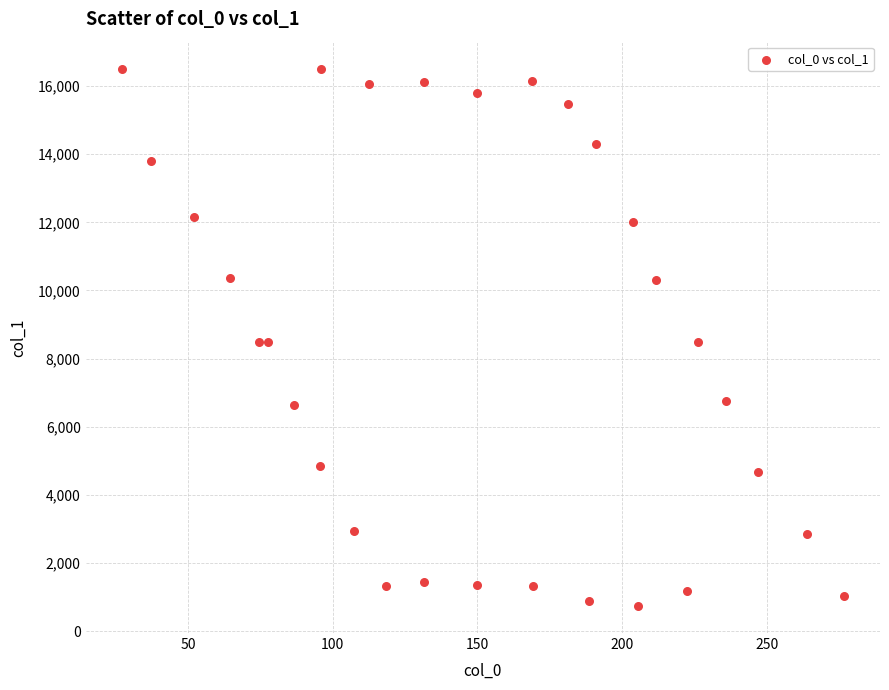

What is the range of X values (max minus min)?

249.4